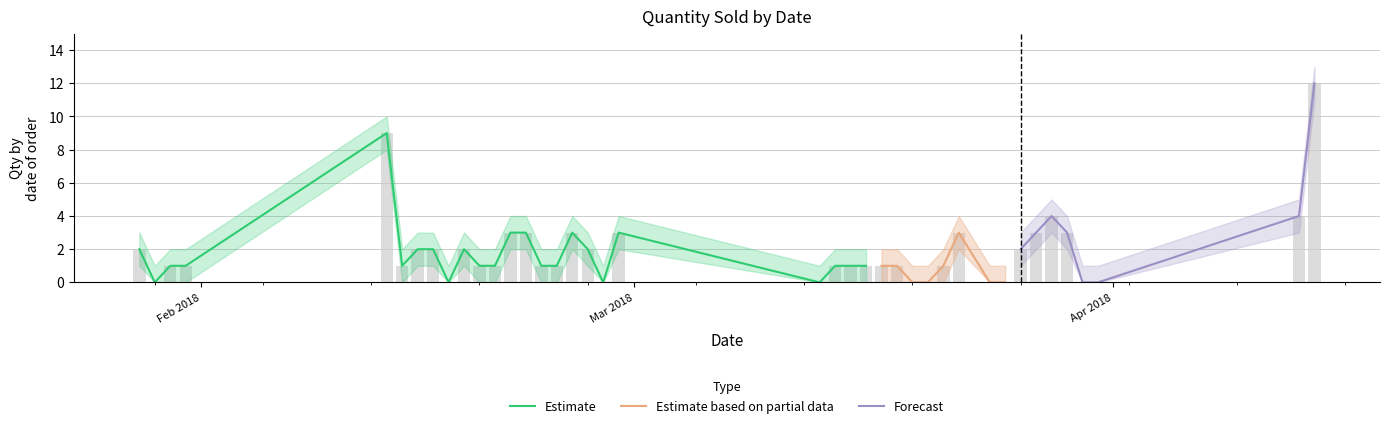

What is the difference between the maximum and minimum values in the Qty_lower series?

11